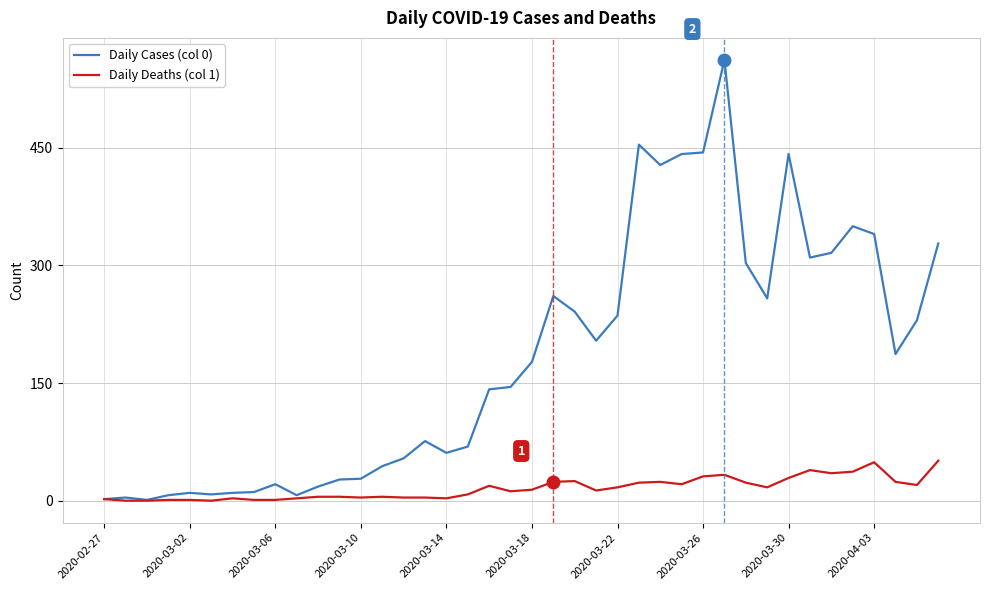

List the series in order of their overall mean, lowest first.

Daily Deaths (col 1), Daily Cases (col 0)